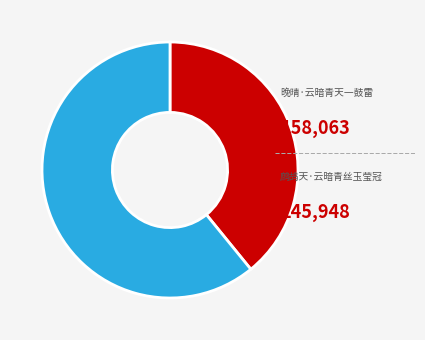

Does any single category account for the majority?

Yes